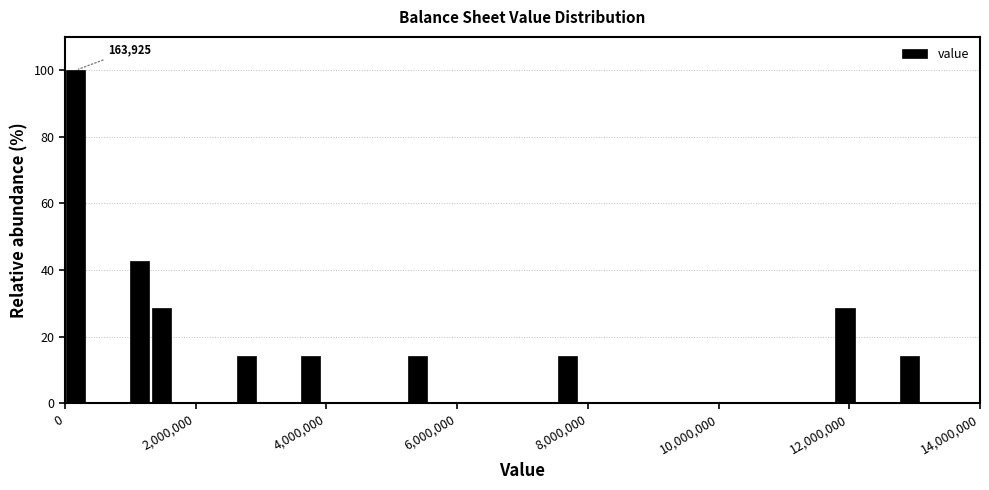

Around what value on the x-axis is the tallest bar? Give the approximate position of its centre, as read against the axis.

200000